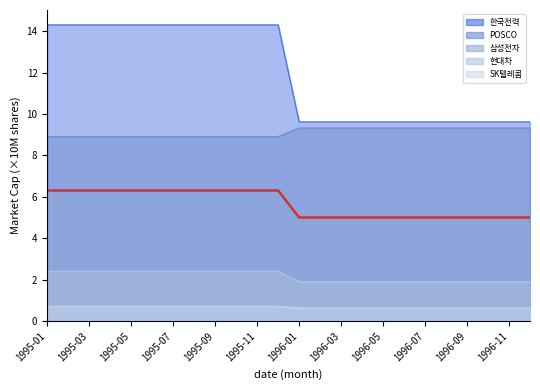

What is the difference between the values at 1996-11 and 16?

1.3